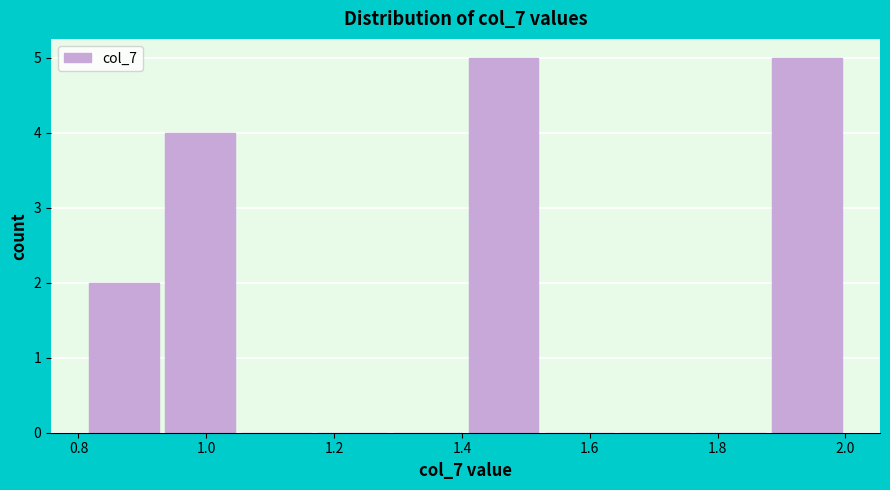

Reading left to right, transcribe this chart: for each bar, give the range it covers on the x-axis and its height. Neither the bar edges nor the heights are printed on the chart, so give them approximately, as read against the axes.

0.82 to 0.94: 2
0.94 to 1.04: 4
1.04 to 1.16: 0
1.16 to 1.28: 0
1.28 to 1.40: 0
1.40 to 1.52: 5
1.52 to 1.64: 0
1.64 to 1.76: 0
1.76 to 1.88: 0
1.88 to 2.00: 5